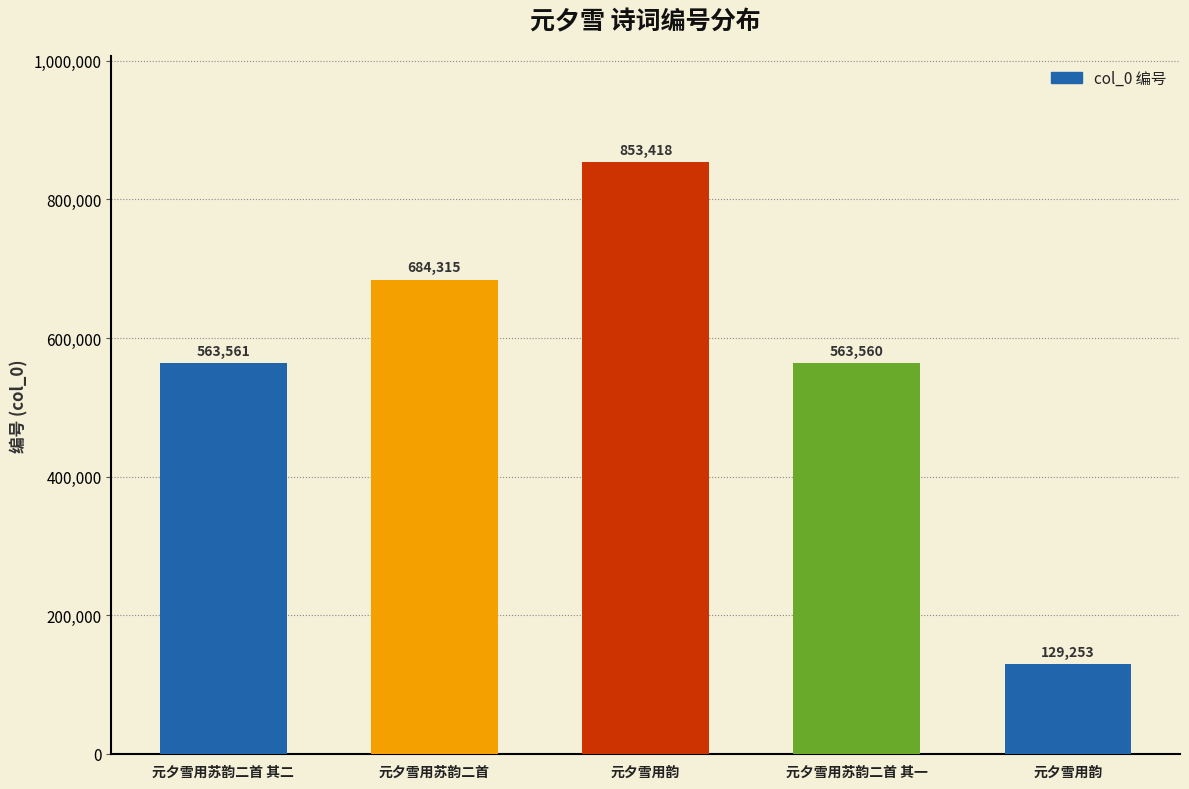

How many data points are less than 563561?

2